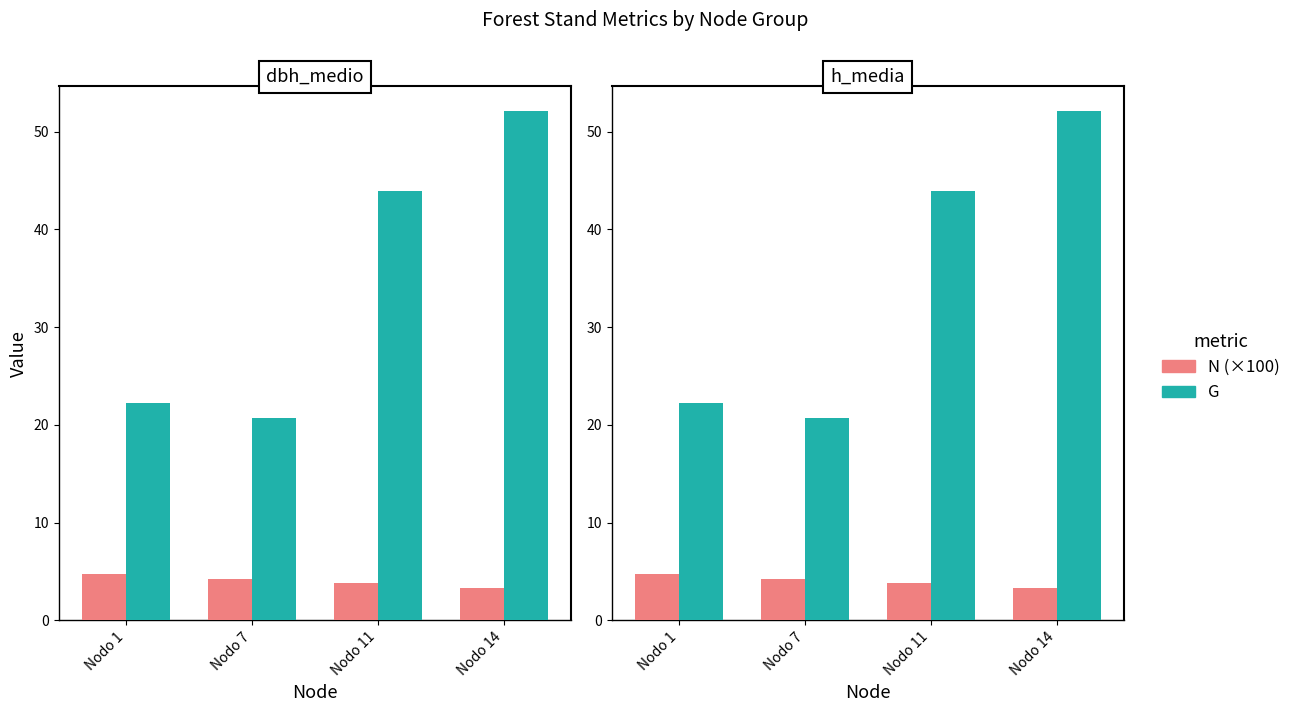

At which label does G reach its minimum?

Nodo 7